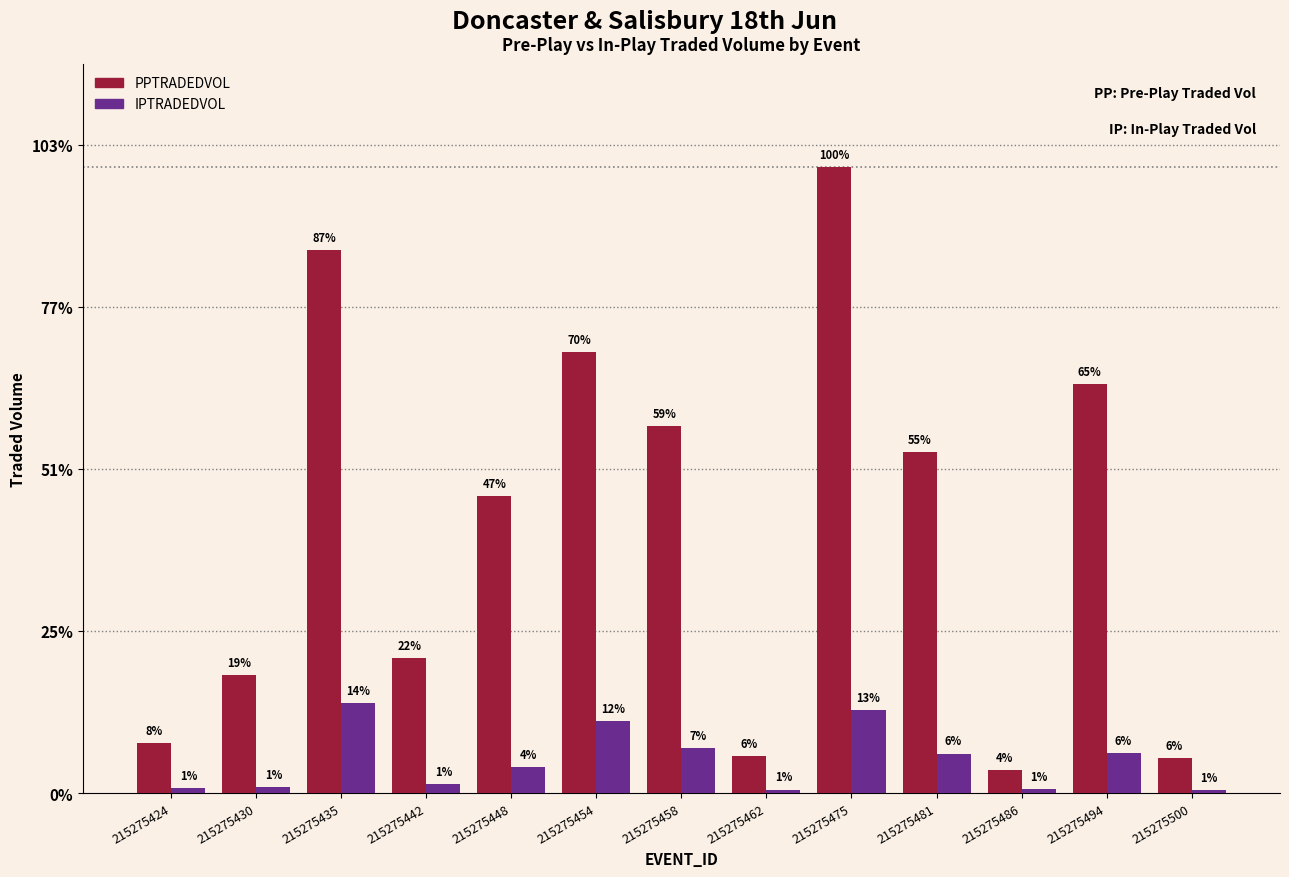

Are the bars grouped side by side (vs. stacked)?

Yes